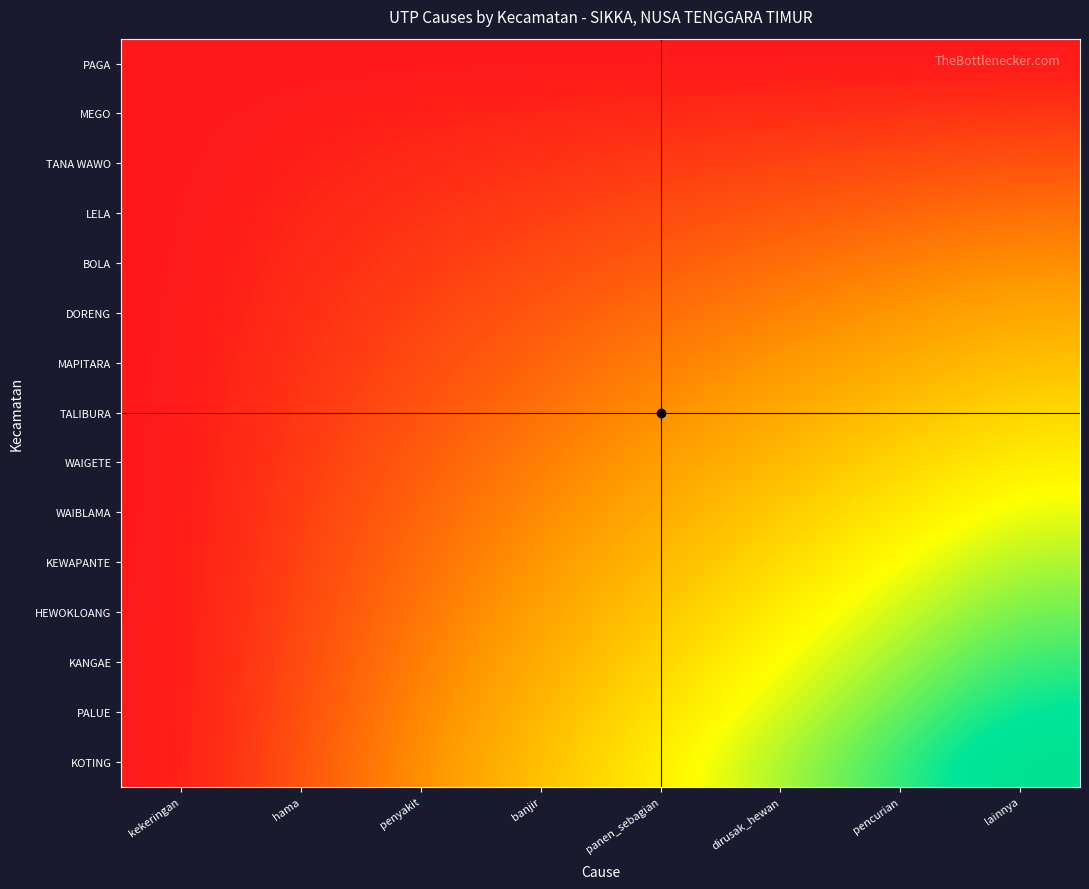

What is the difference between the highest and lowest values at dirusak_hewan?

0.6